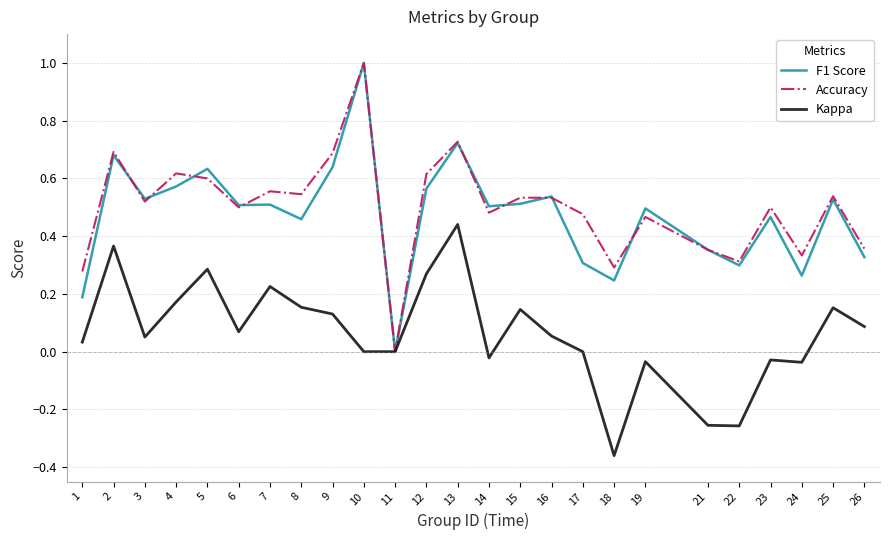

Which series has the largest total across all categories?

Accuracy